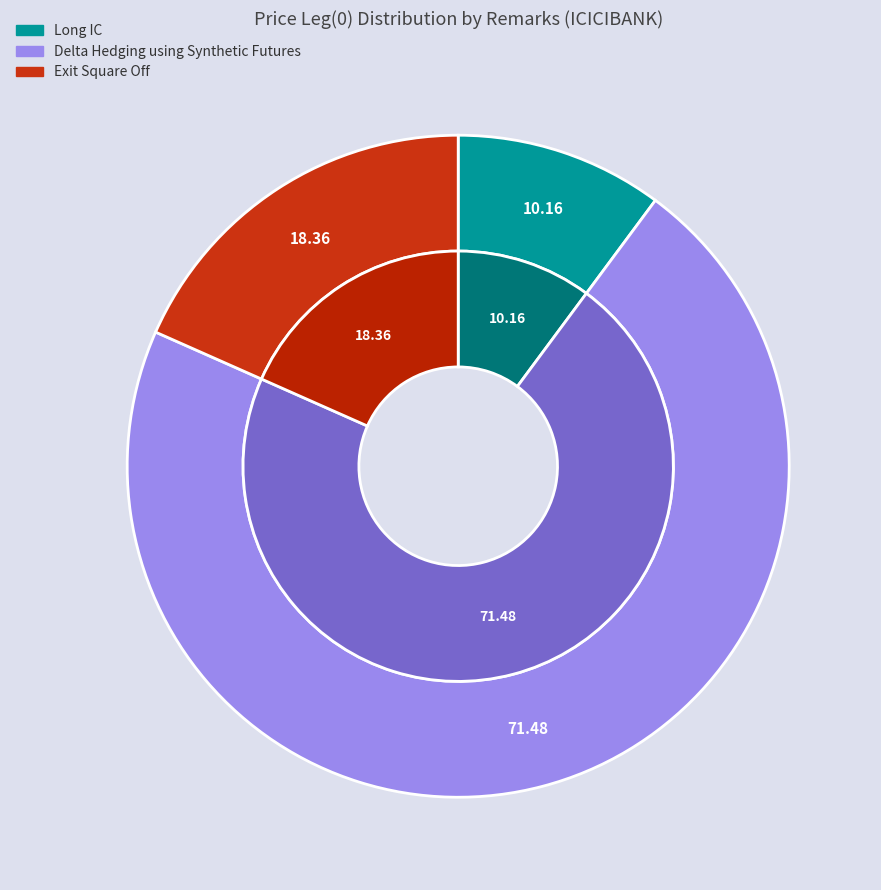

How many segments does this pie chart have?

3